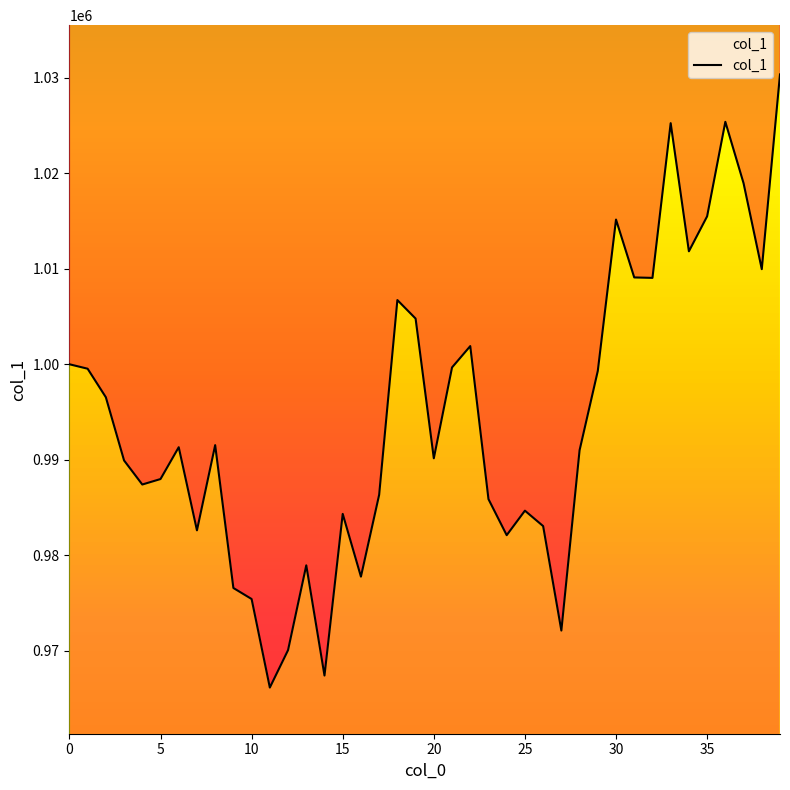

The chart shows a value of 984343.6 at 15. True or false?

True